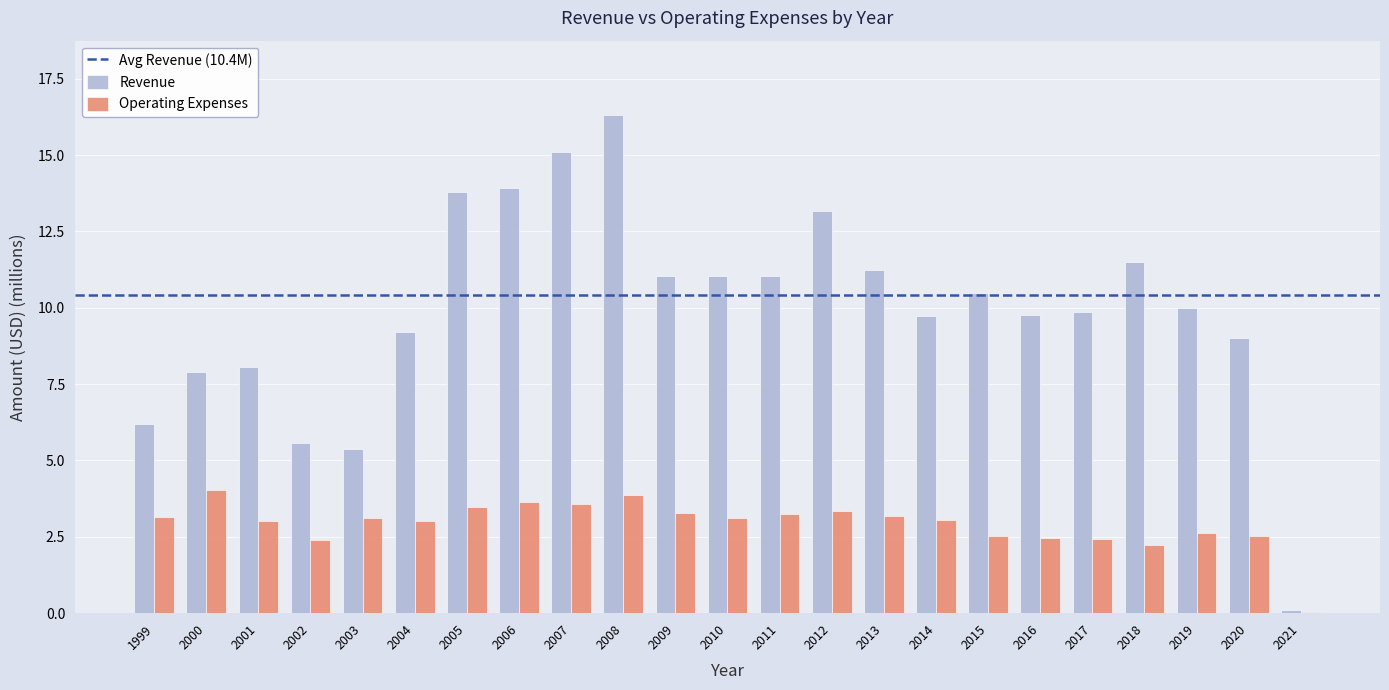

Is it true that Revenue equals 22.0 at 2012?

False